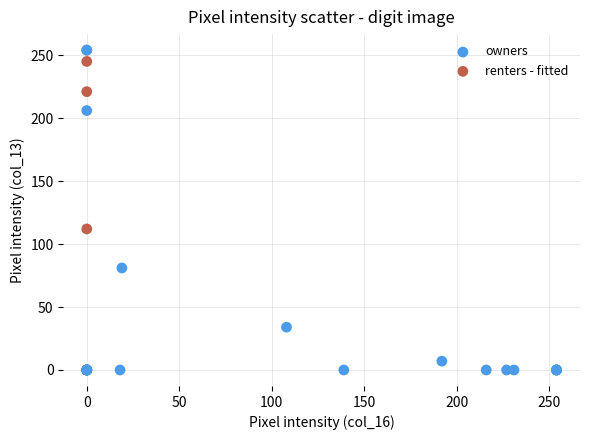

Which series has the largest Y range (max minus min)?

owners